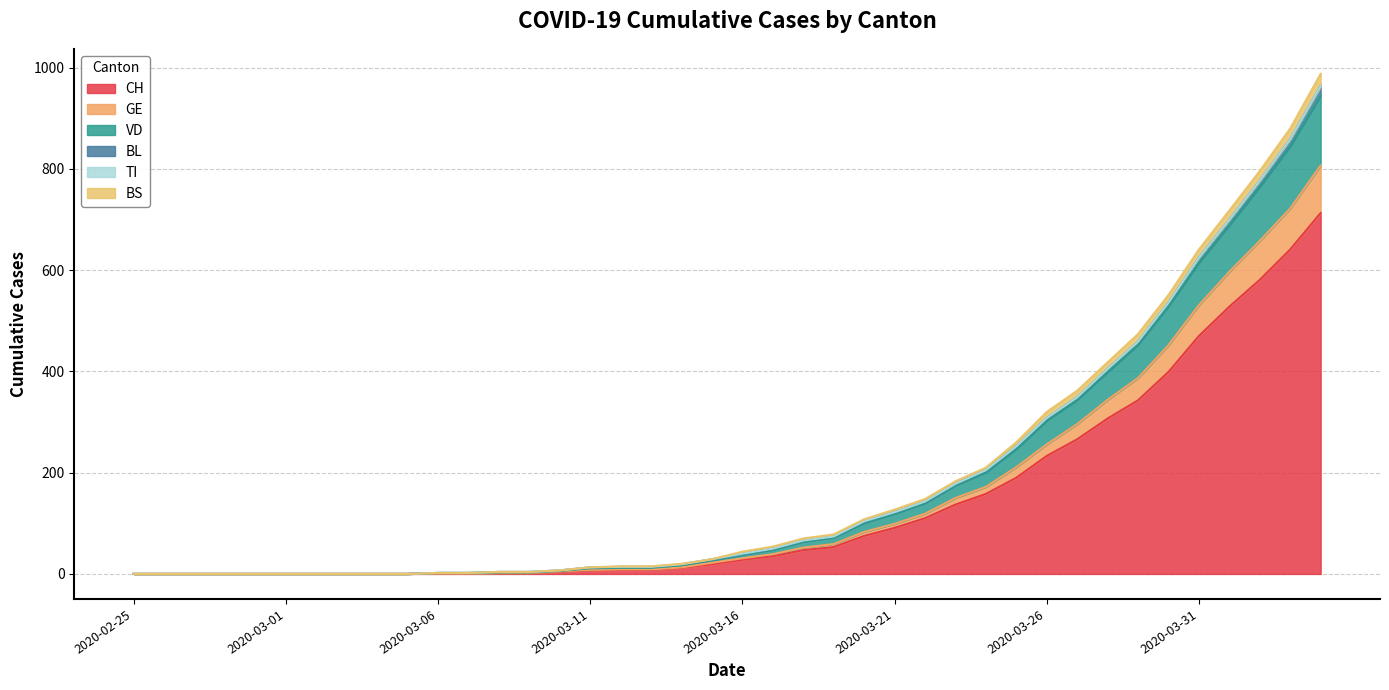

At which label does CH reach its minimum?

2020-02-25